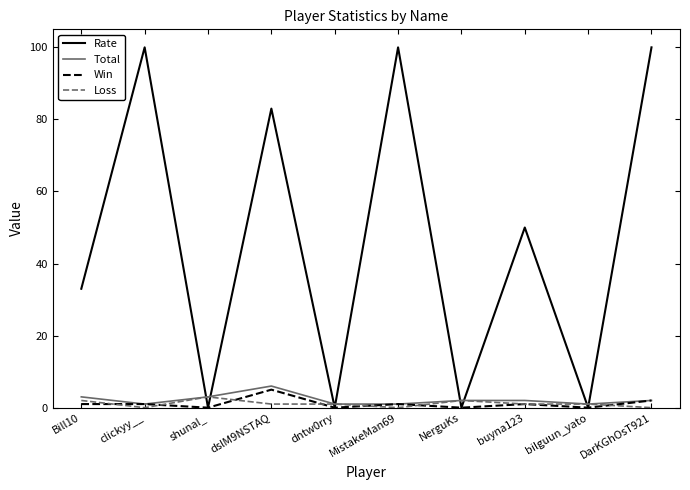

What is the sum of the Loss values at bilguun_yato and clickyy__?

1